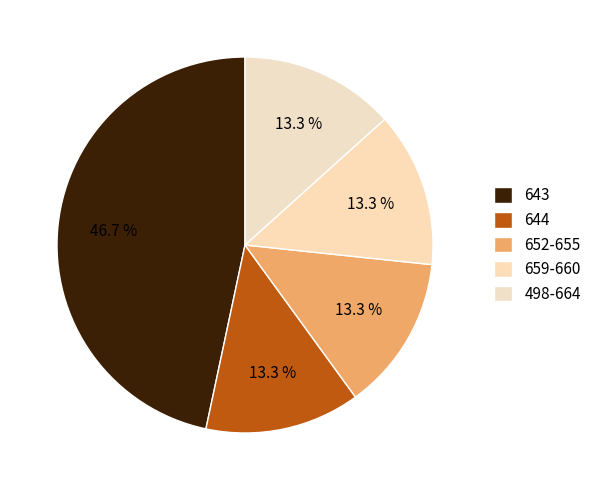

How many slices are in this pie chart?

5